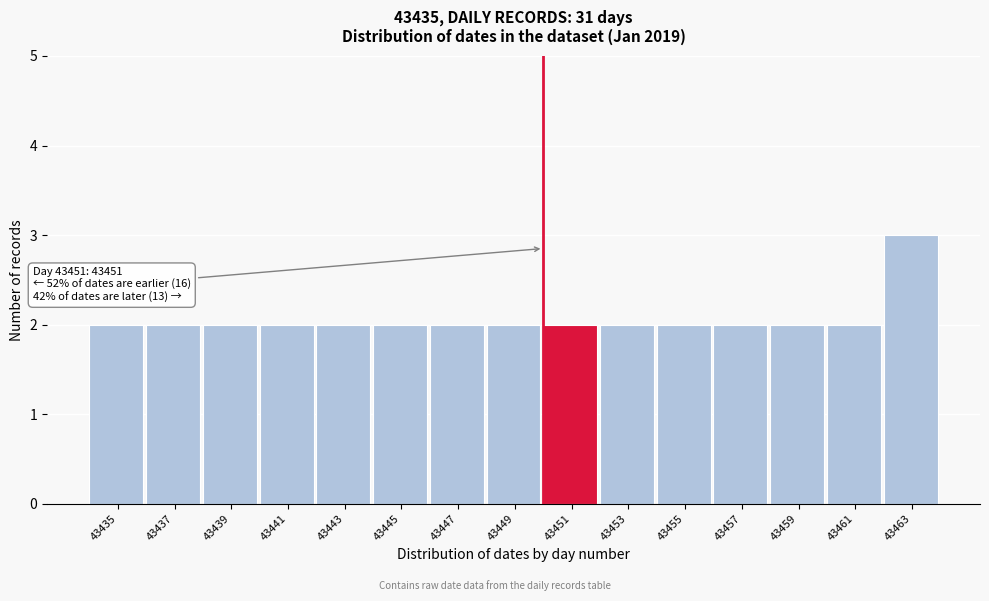

Reading right to left, list all the values displayed in this chart.

3	2	2	2	2	2	2	2	2	2	2	2	2	2	2